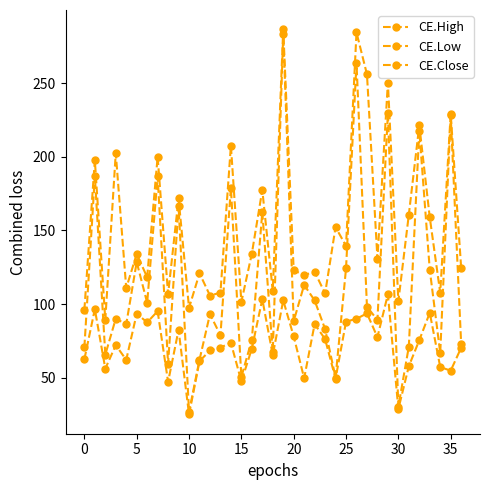

What is the difference between the maximum and second lowest values in the CE.Low series?

77.9